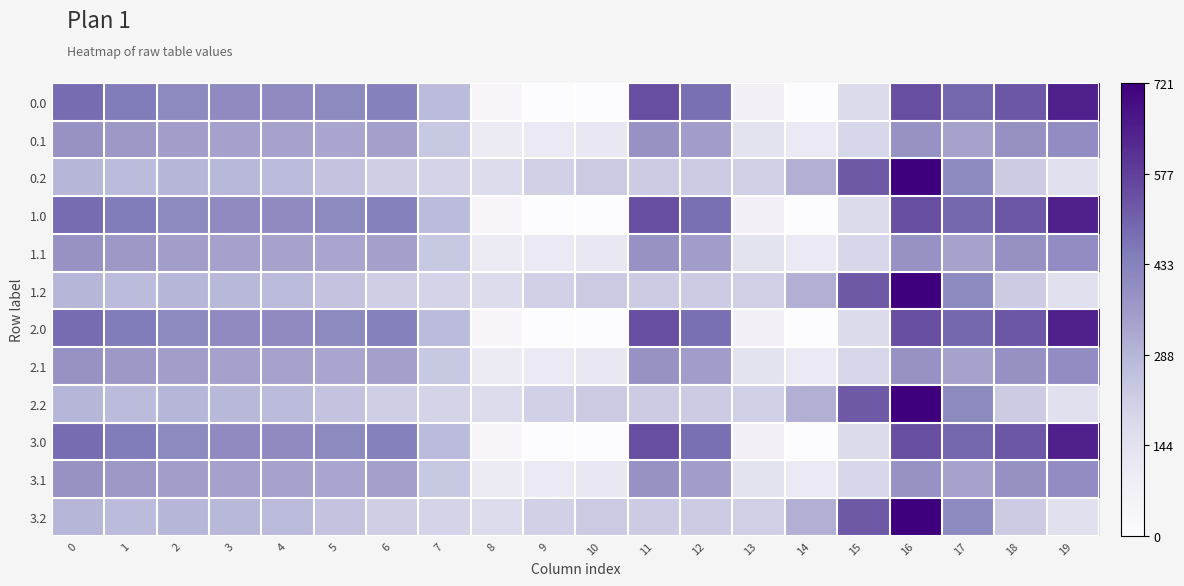

Reading left to right, what are all the values shown in this chart?

0.0: 0=482.0	1=449.5	2=410.3	3=404.4	4=404.9	5=410.8	6=435.0	7=270.7	8=35.0	9=-0.0	10=-0.0	11=544.3	12=477.2	13=70.2	14=0.3	15=172.8	16=545.4	17=493.8	18=529.6	19=644.5
0.1: 0=384.6	1=361.1	2=347.9	3=342.7	4=339.6	5=329.5	6=345.2	7=234.9	8=102.3	9=104.8	10=114.0	11=384.7	12=350.8	13=141.2	14=105.5	15=190.4	16=380.5	17=340.1	18=388.5	19=399.7
0.2: 0=287.1	1=272.7	2=285.5	3=281.0	4=274.4	5=248.1	6=216.4	7=199.0	8=169.5	9=209.6	10=228.0	11=225.2	12=224.3	13=212.2	14=301.9	15=522.2	16=721.2	17=409.5	18=223.1	19=151.1
1.0: 0=482.0	1=449.5	2=410.3	3=404.4	4=404.9	5=410.8	6=435.0	7=270.7	8=35.0	9=-0.0	10=-0.0	11=544.3	12=477.2	13=70.2	14=0.3	15=172.8	16=545.4	17=493.8	18=529.6	19=644.5
1.1: 0=384.6	1=361.1	2=347.9	3=342.7	4=339.6	5=329.5	6=345.2	7=234.9	8=102.3	9=104.8	10=114.0	11=384.7	12=350.8	13=141.2	14=105.5	15=190.4	16=380.5	17=340.1	18=388.5	19=399.7
1.2: 0=287.1	1=272.7	2=285.5	3=281.0	4=274.4	5=248.1	6=216.4	7=199.0	8=169.5	9=209.6	10=228.0	11=225.2	12=224.3	13=212.2	14=301.9	15=522.2	16=721.2	17=409.5	18=223.1	19=151.1
2.0: 0=482.0	1=449.5	2=410.3	3=404.4	4=404.9	5=410.8	6=435.0	7=270.7	8=35.0	9=-0.0	10=-0.0	11=544.3	12=477.2	13=70.2	14=0.3	15=172.8	16=545.4	17=493.8	18=529.6	19=644.5
2.1: 0=384.6	1=361.1	2=347.9	3=342.7	4=339.6	5=329.5	6=345.2	7=234.9	8=102.3	9=104.8	10=114.0	11=384.7	12=350.8	13=141.2	14=105.5	15=190.4	16=380.5	17=340.1	18=388.5	19=399.7
2.2: 0=287.1	1=272.7	2=285.5	3=281.0	4=274.4	5=248.1	6=216.4	7=199.0	8=169.5	9=209.6	10=228.0	11=225.2	12=224.3	13=212.2	14=301.9	15=522.2	16=721.2	17=409.5	18=223.1	19=151.1
3.0: 0=482.0	1=449.5	2=410.3	3=404.4	4=404.9	5=410.8	6=435.0	7=270.7	8=35.0	9=-0.0	10=-0.0	11=544.3	12=477.2	13=70.2	14=0.3	15=172.8	16=545.4	17=493.8	18=529.6	19=644.5
3.1: 0=384.6	1=361.1	2=347.9	3=342.7	4=339.6	5=329.5	6=345.2	7=234.9	8=102.3	9=104.8	10=114.0	11=384.7	12=350.8	13=141.2	14=105.5	15=190.4	16=380.5	17=340.1	18=388.5	19=399.7
3.2: 0=287.1	1=272.7	2=285.5	3=281.0	4=274.4	5=248.1	6=216.4	7=199.0	8=169.5	9=209.6	10=228.0	11=225.2	12=224.3	13=212.2	14=301.9	15=522.2	16=721.2	17=409.5	18=223.1	19=151.1